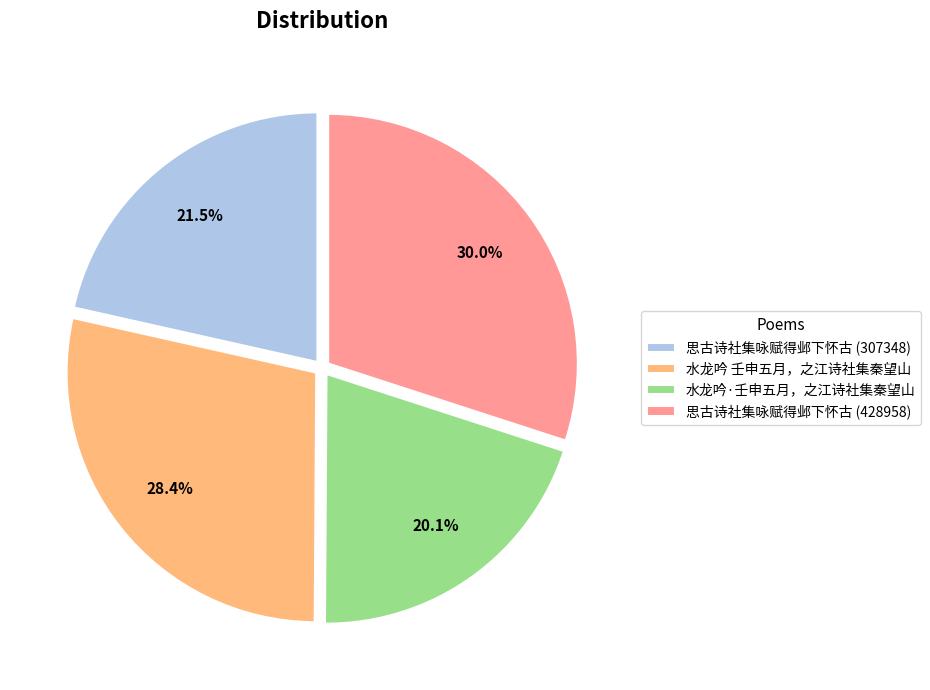

To the nearest percent, what is the difference between the largest and smallest slice percentages?

10%